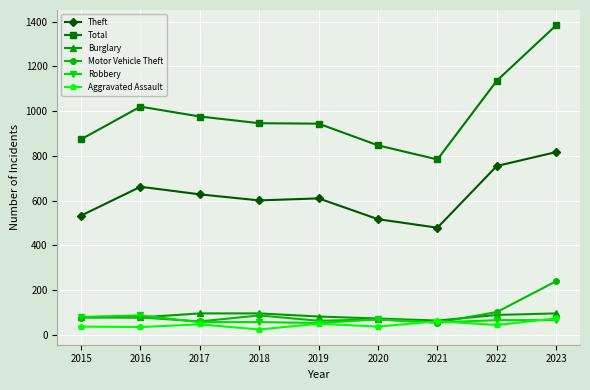

The value of Total at 2016 is 1020. True or false?

True